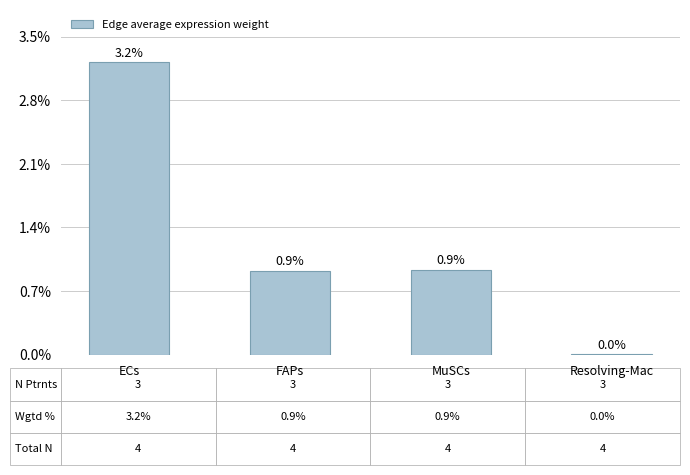

Which category has the lowest value across all series?

Resolving-Mac